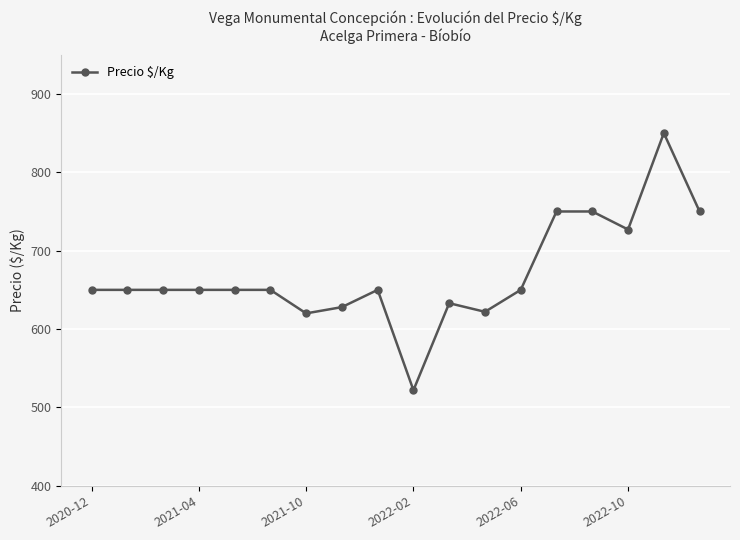

What is the average value?

670